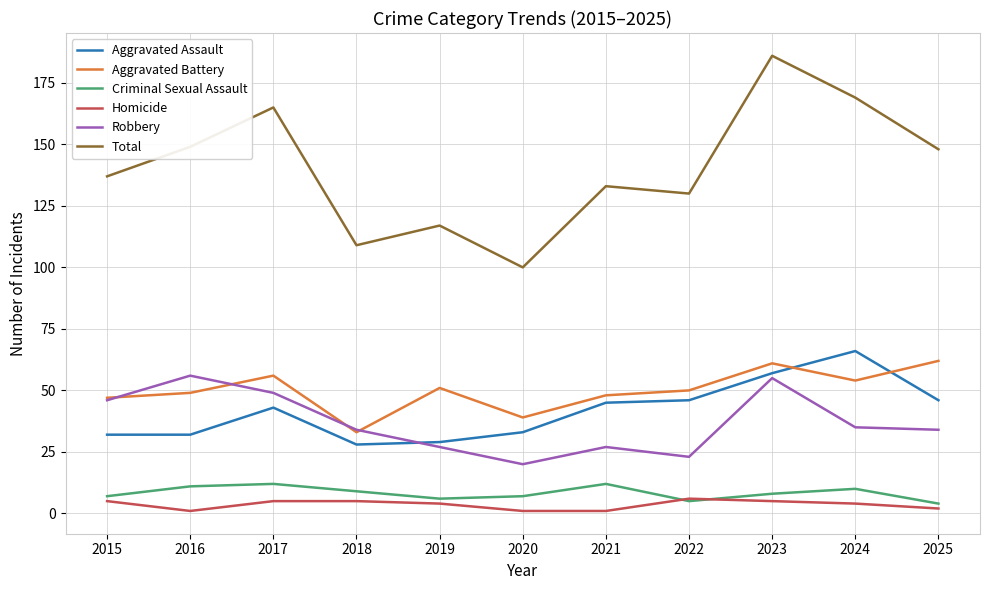

At which category is the sum across all series the highest?

2023